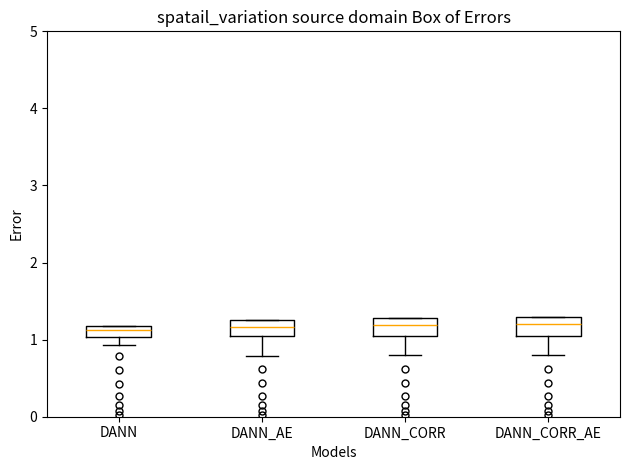

Where does the lower whisker of the box for DANN_CORR end on the y-axis? The values are not printed on the chart, so give them approximately, as read against the axis.

0.8